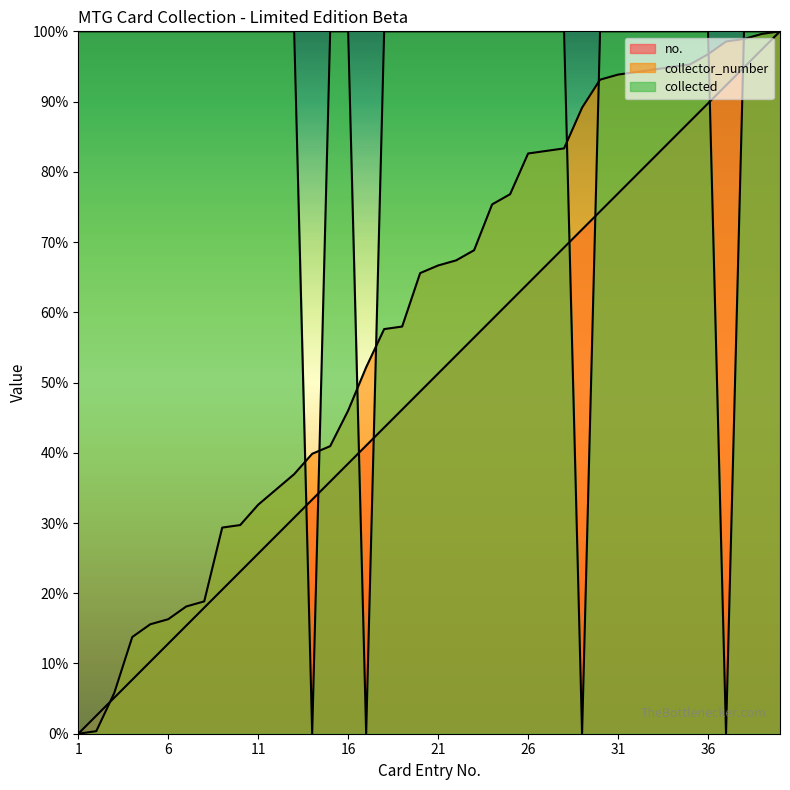

Rank the series at 23 from lowest to highest value.

no., collector_number, collected